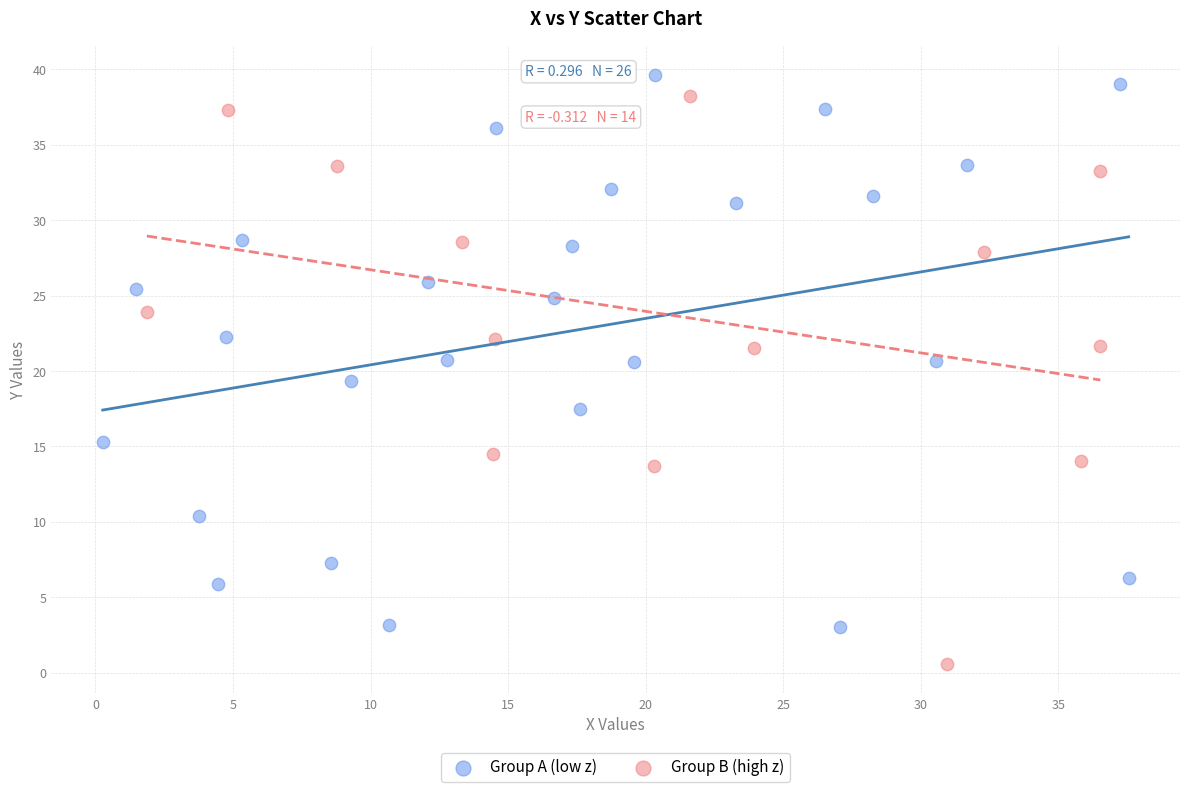

Which series contains the lowest Y value?

Group B (high z)